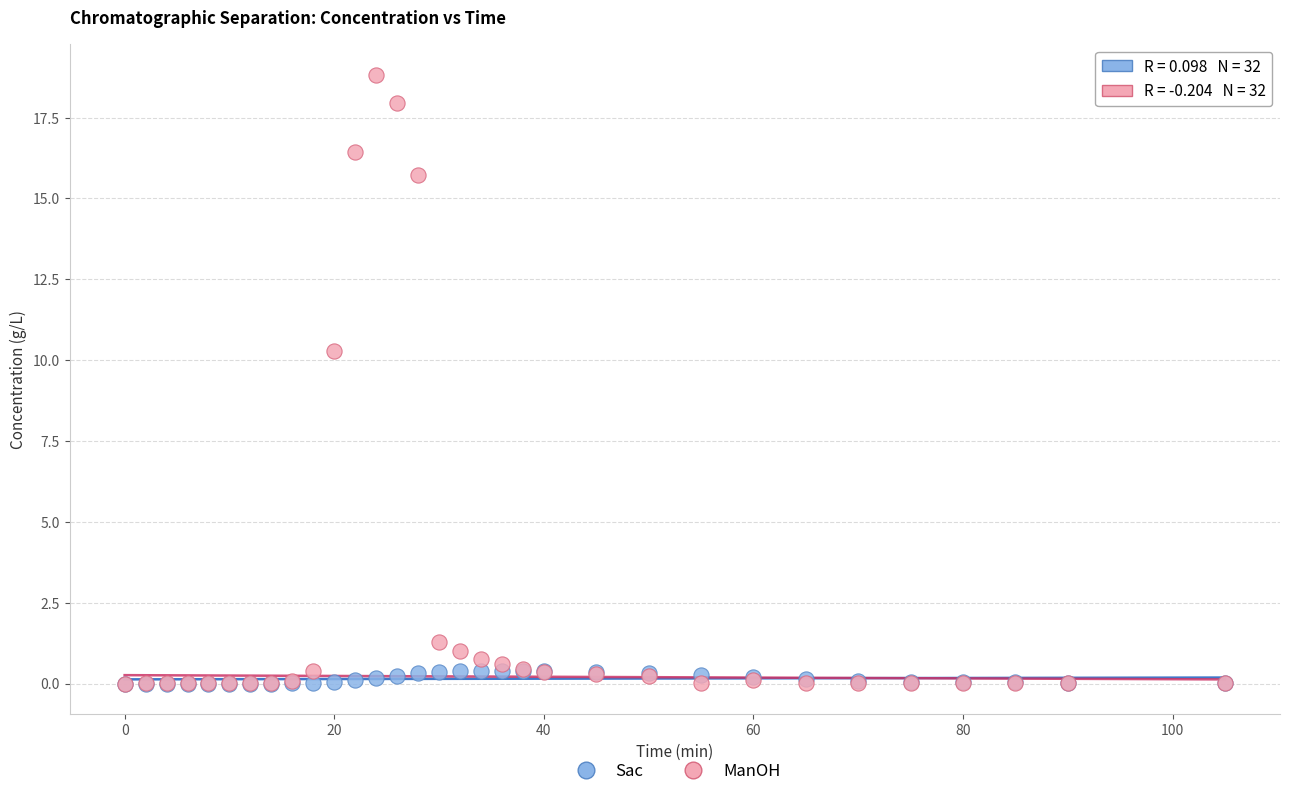

In the ManOH series, what Y value is closest to 9?

10.3